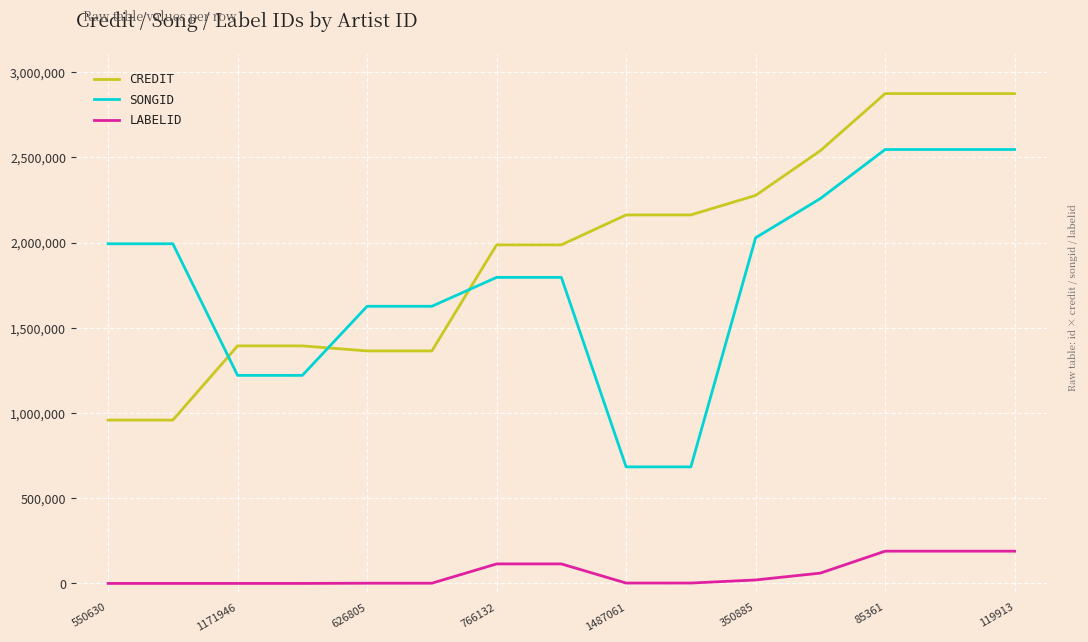

What is the highest value of the LABELID series?

189591